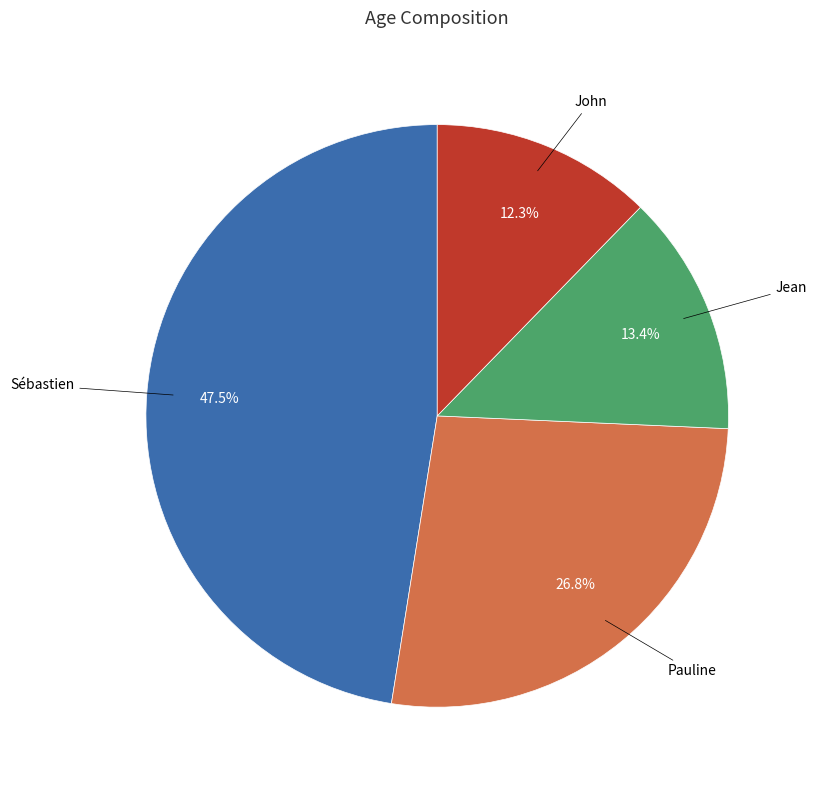

Does John account for over 50% of the chart?

No